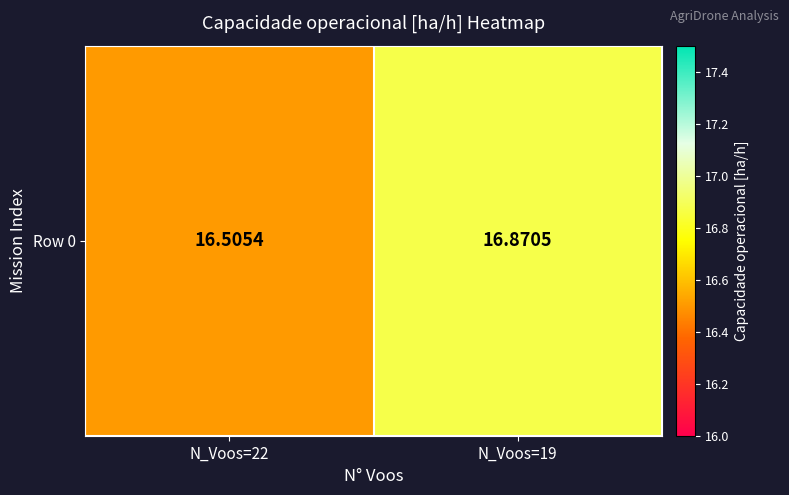

The value at N_Voos=22 is 24.8. True or false?

False